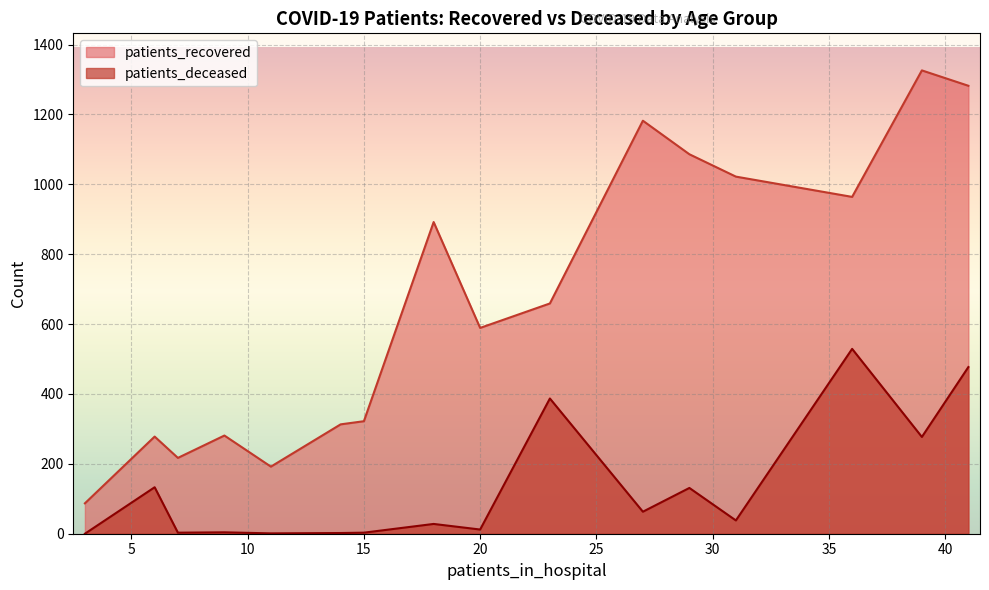

Which series has the widest spread of values?

patients_recovered